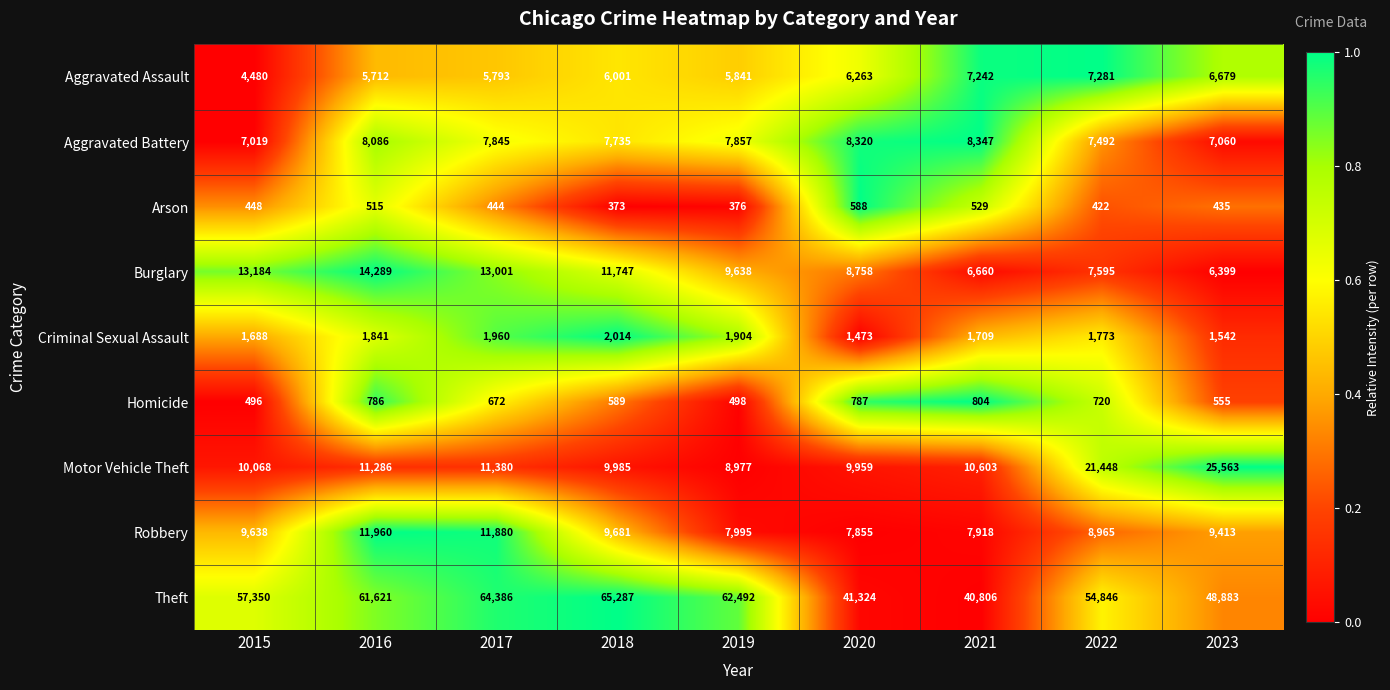

What is the difference between the Robbery values at 2021 and 2022?

1047